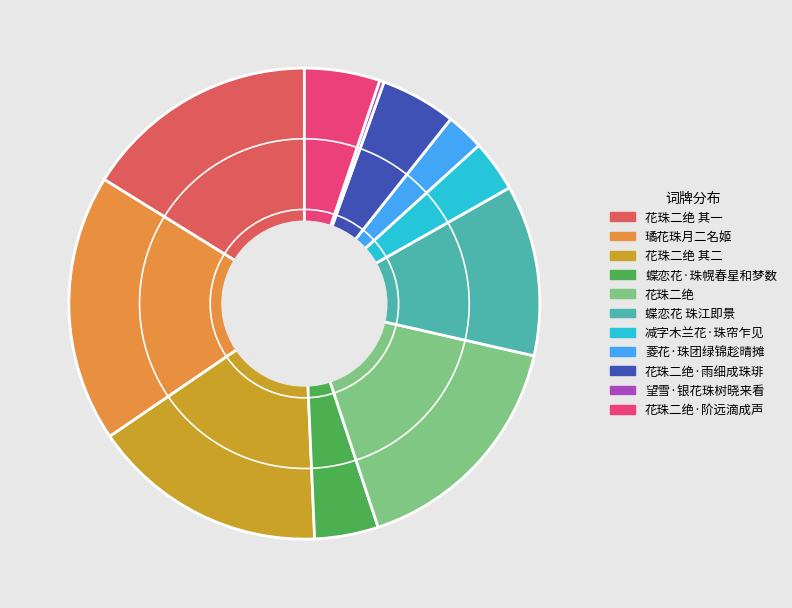

What is the smallest slice in the pie chart?

望雪·银花珠树晓来看